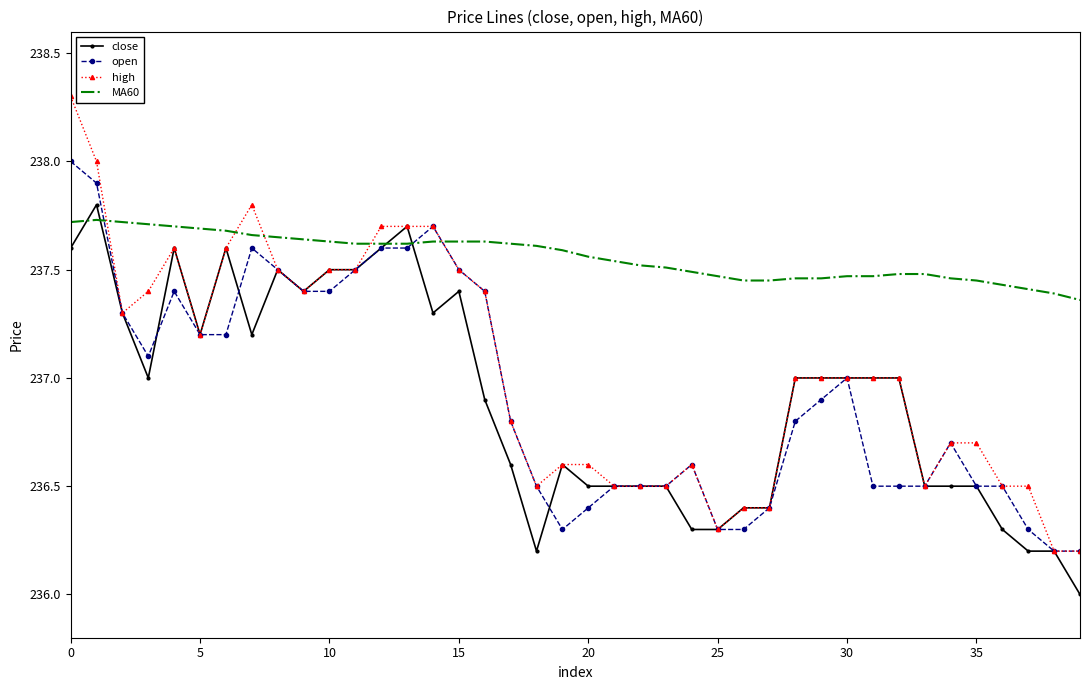

Which series has the largest range (max minus min)?

high